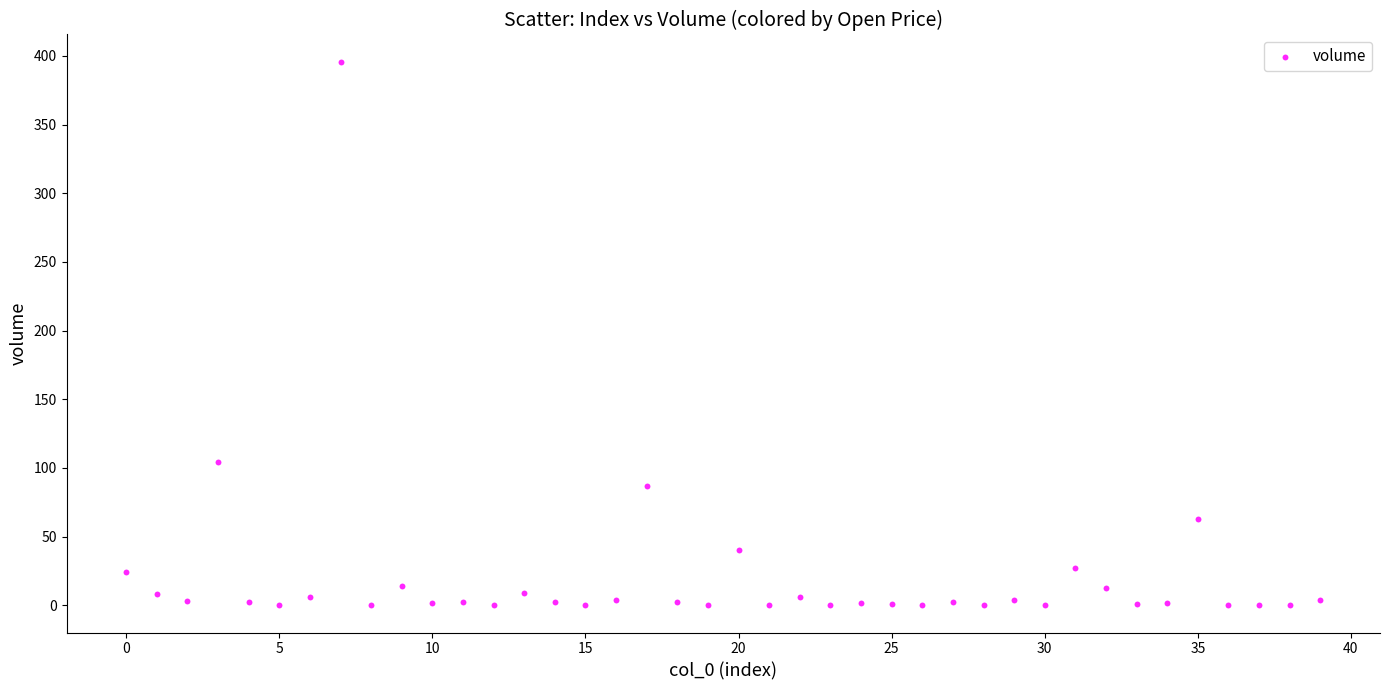

What is the range of Y values (max minus min)?

395.9